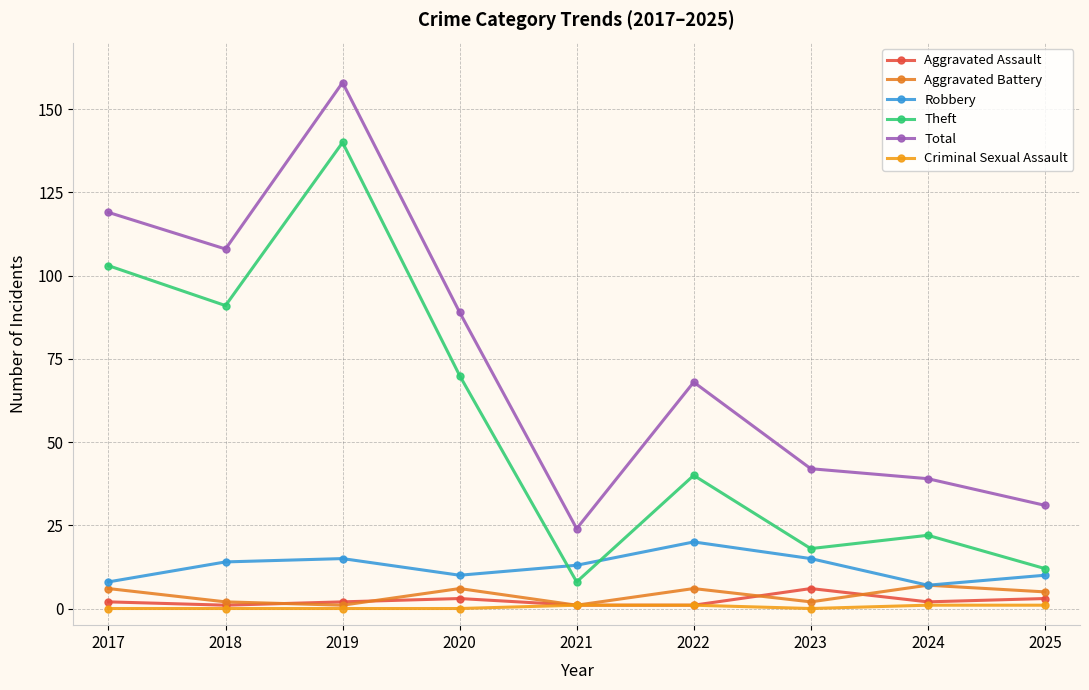

What is the greatest value displayed?

158